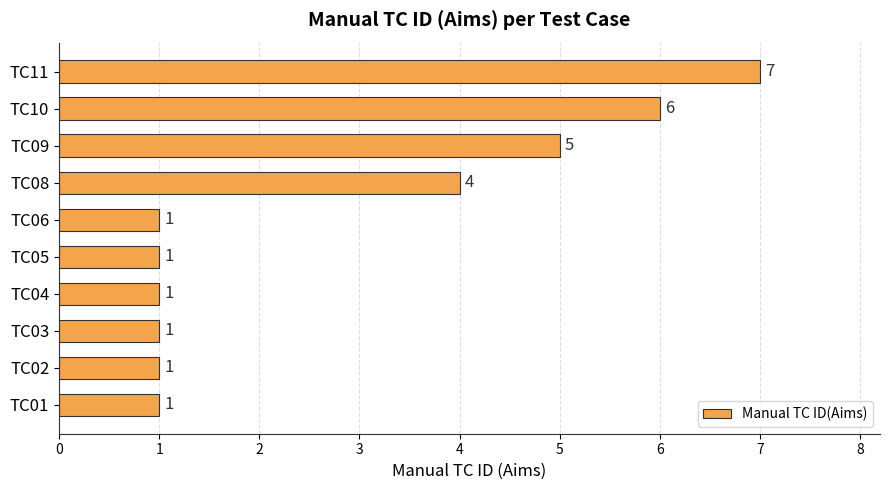

Count the values in the range 1 to 5.

8